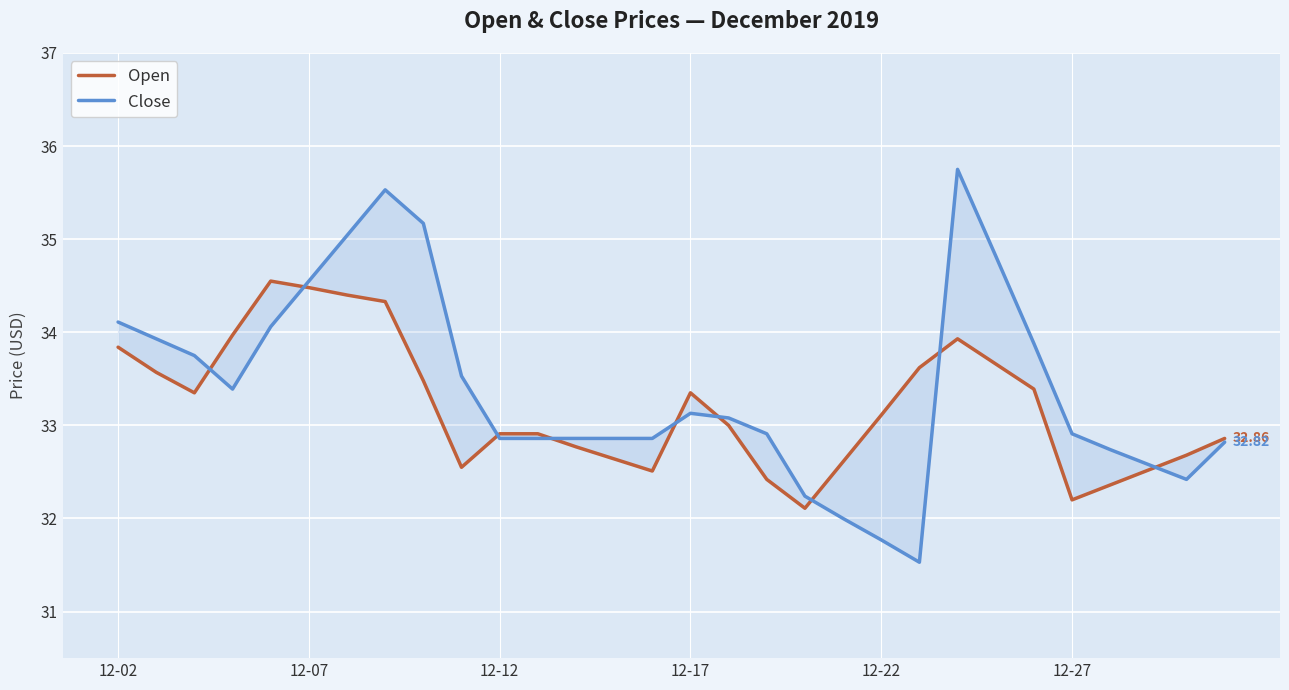

What is the sum of all Open values?

996.1